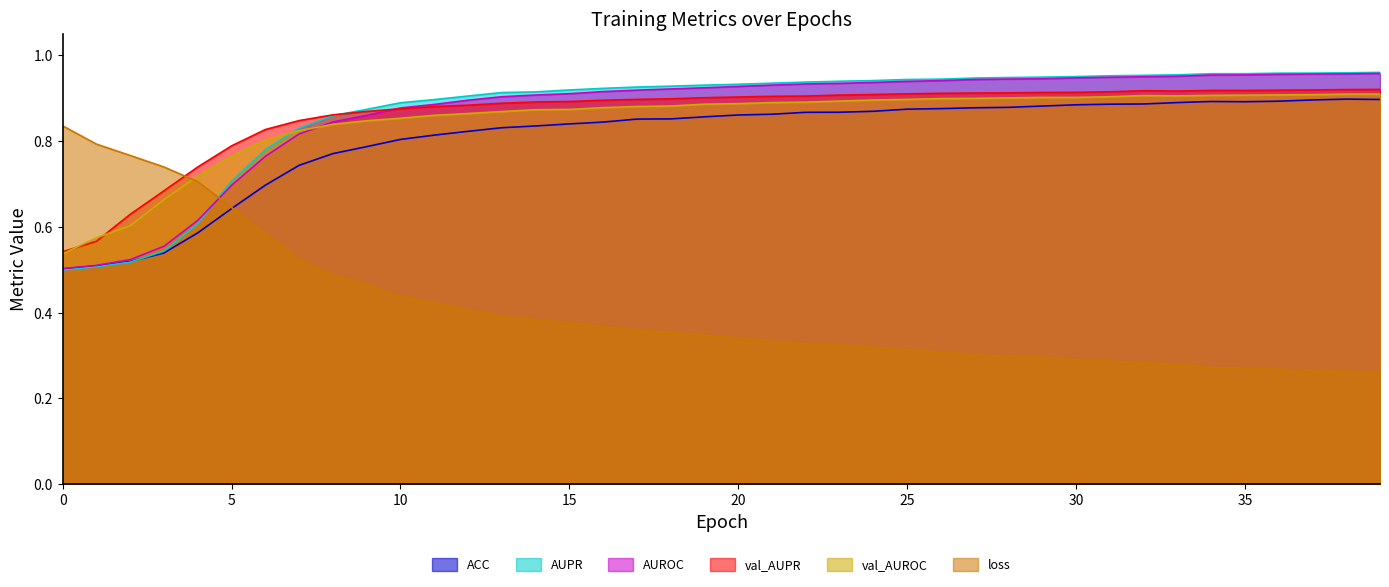

What is the sum of all val_AUROC values?

33.9